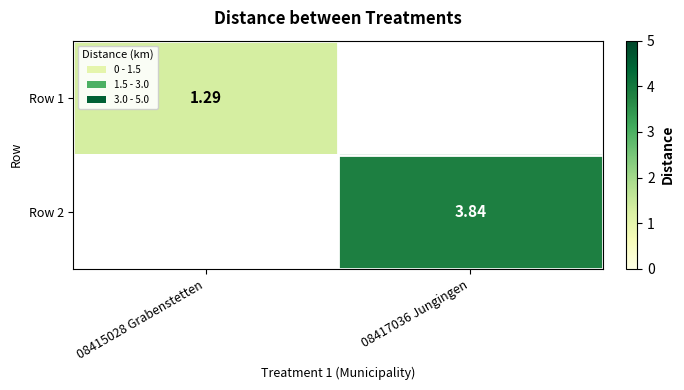

Is the value of Row 1 at 08415028 Grabenstetten greater than the value of Row 2 at 08417036 Jungingen?

No